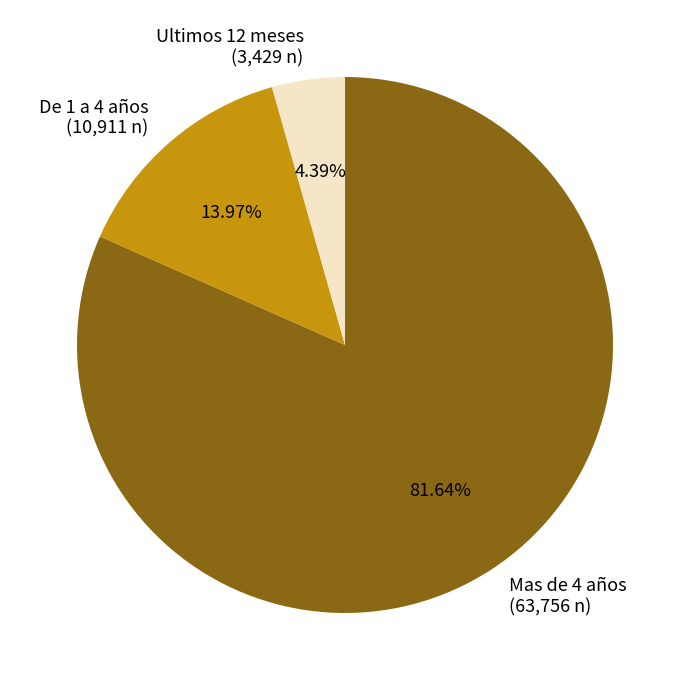

To the nearest percent, what is the combined percentage of De 1 a 4 años and Ultimos 12 meses?

18%